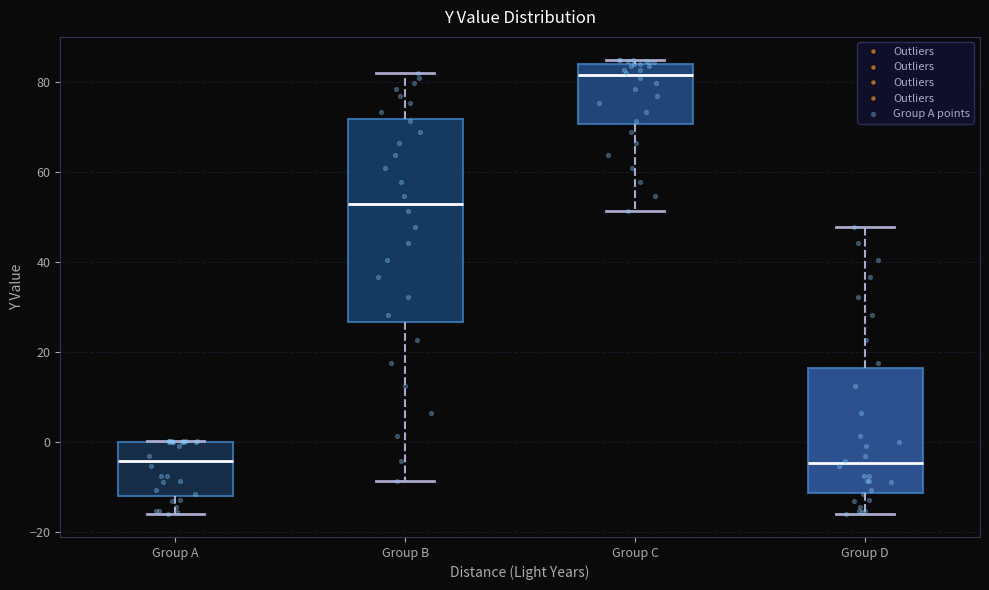

Where does the upper whisker of the box for Group B end on the y-axis? The values are not printed on the chart, so give them approximately, as read against the axis.

82